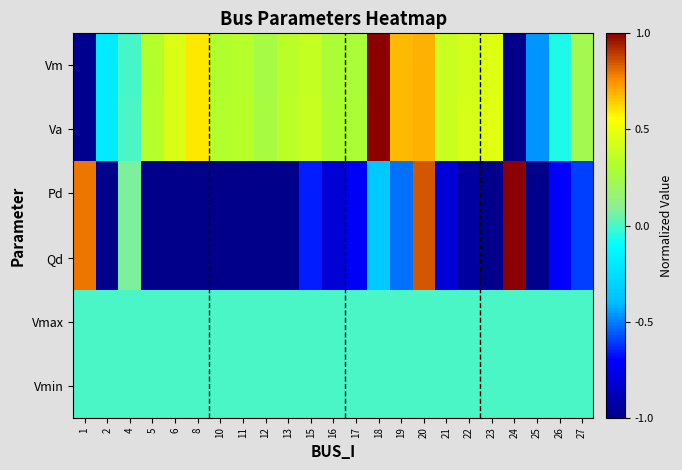

Reading left to right, transcribe all the data shown in this chart.

Vm: 1=-1.0	2=-0.2	4=-0.0	5=0.3	6=0.4	8=0.6	10=0.3	11=0.3	12=0.3	13=0.3	15=0.4	16=0.3	17=0.3	18=1.0	19=0.7	20=0.7	21=0.4	22=0.4	23=0.5	24=-1.0	25=-0.5	26=-0.1	27=0.2
Va: 1=-1.0	2=-0.2	4=0.0	5=0.3	6=0.4	8=0.6	10=0.3	11=0.3	12=0.3	13=0.3	15=0.4	16=0.3	17=0.3	18=1.0	19=0.7	20=0.7	21=0.4	22=0.4	23=0.5	24=-1.0	25=-0.5	26=-0.1	27=0.2
Pd: 1=0.8	2=-1.0	4=0.1	5=-1.0	6=-1.0	8=-1.0	10=-1.0	11=-1.0	12=-1.0	13=-1.0	15=-0.7	16=-0.8	17=-0.7	18=-0.3	19=-0.5	20=0.8	21=-0.8	22=-0.9	23=-1.0	24=1.0	25=-1.0	26=-0.7	27=-0.6
Qd: 1=0.8	2=-1.0	4=0.1	5=-1.0	6=-1.0	8=-1.0	10=-1.0	11=-1.0	12=-1.0	13=-1.0	15=-0.7	16=-0.8	17=-0.7	18=-0.3	19=-0.5	20=0.8	21=-0.8	22=-0.9	23=-1.0	24=1.0	25=-1.0	26=-0.7	27=-0.6
Vmax: 1=0.0	2=0.0	4=0.0	5=0.0	6=0.0	8=0.0	10=0.0	11=0.0	12=0.0	13=0.0	15=0.0	16=0.0	17=0.0	18=0.0	19=0.0	20=0.0	21=0.0	22=0.0	23=0.0	24=0.0	25=0.0	26=0.0	27=0.0
Vmin: 1=0.0	2=0.0	4=0.0	5=0.0	6=0.0	8=0.0	10=0.0	11=0.0	12=0.0	13=0.0	15=0.0	16=0.0	17=0.0	18=0.0	19=0.0	20=0.0	21=0.0	22=0.0	23=0.0	24=0.0	25=0.0	26=0.0	27=0.0